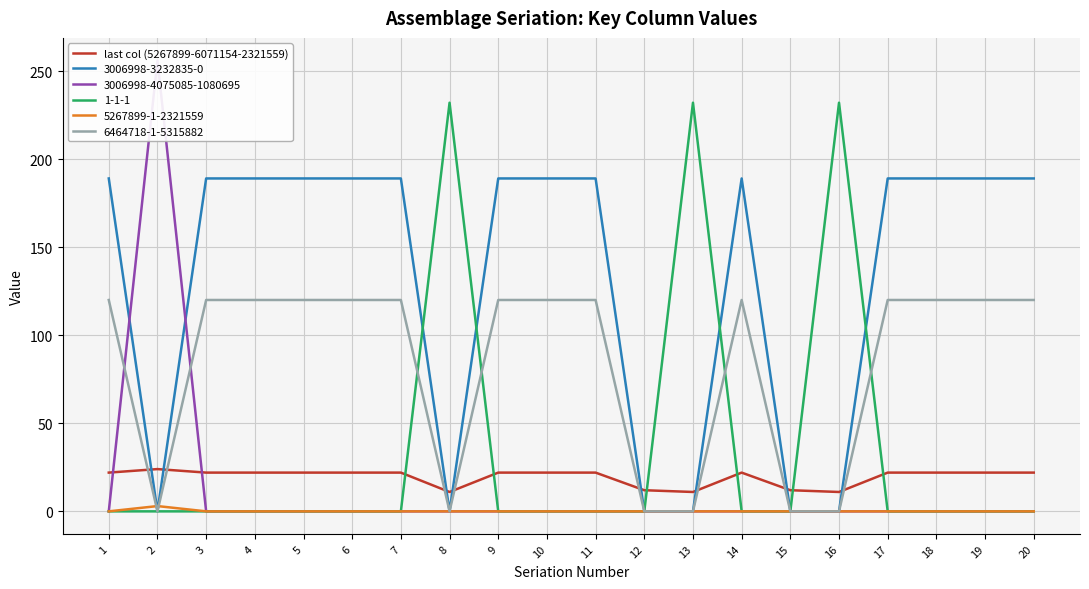

At which label is the value closest to 17?

1